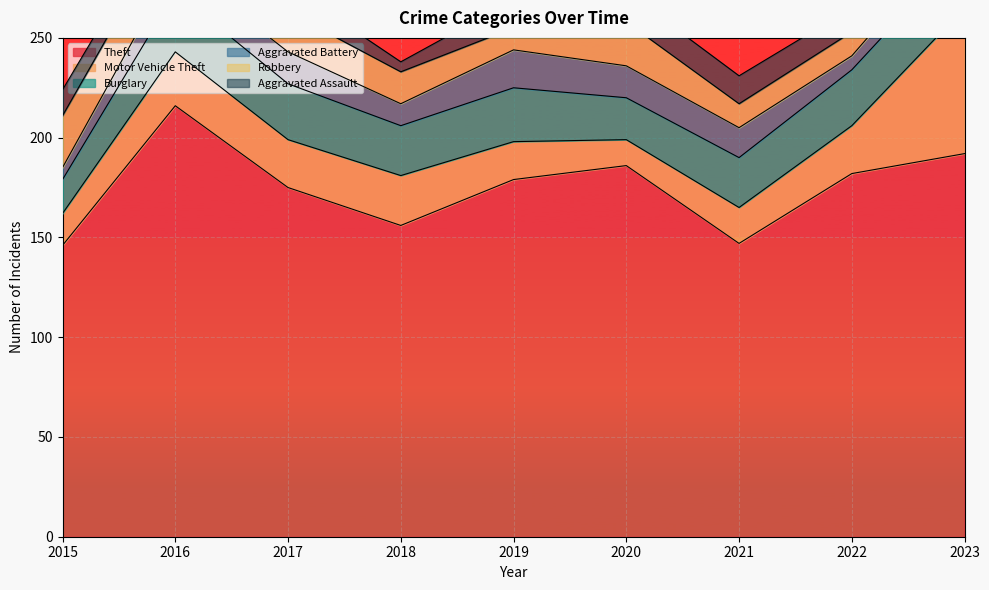

At which category does Theft reach its first local valley?

2018